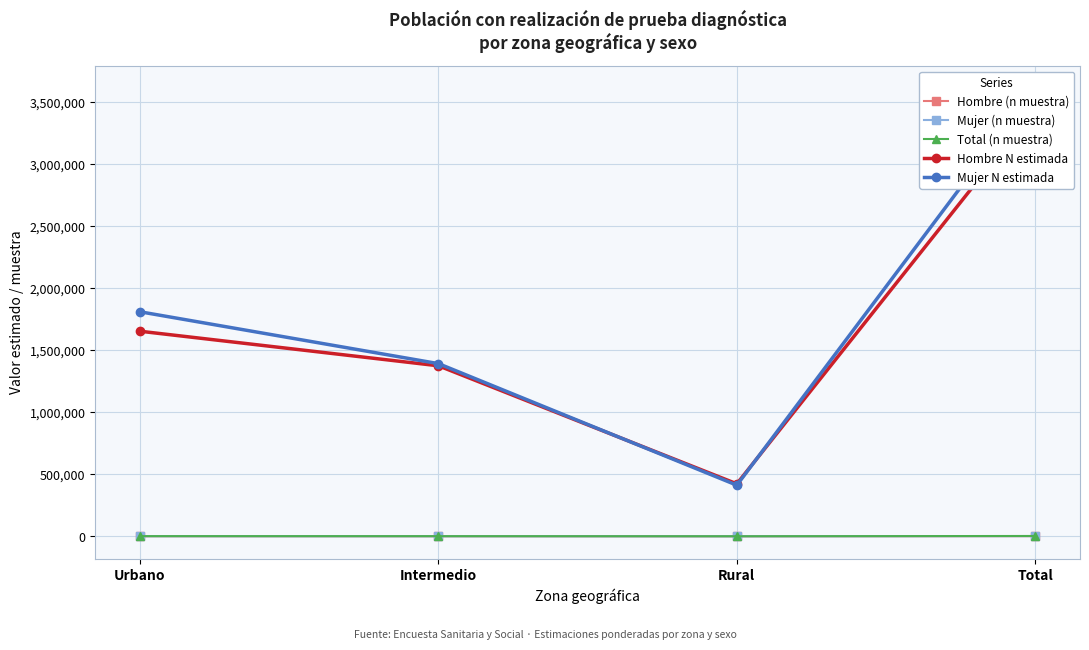

What is the label of the 1st point from the right?

Total